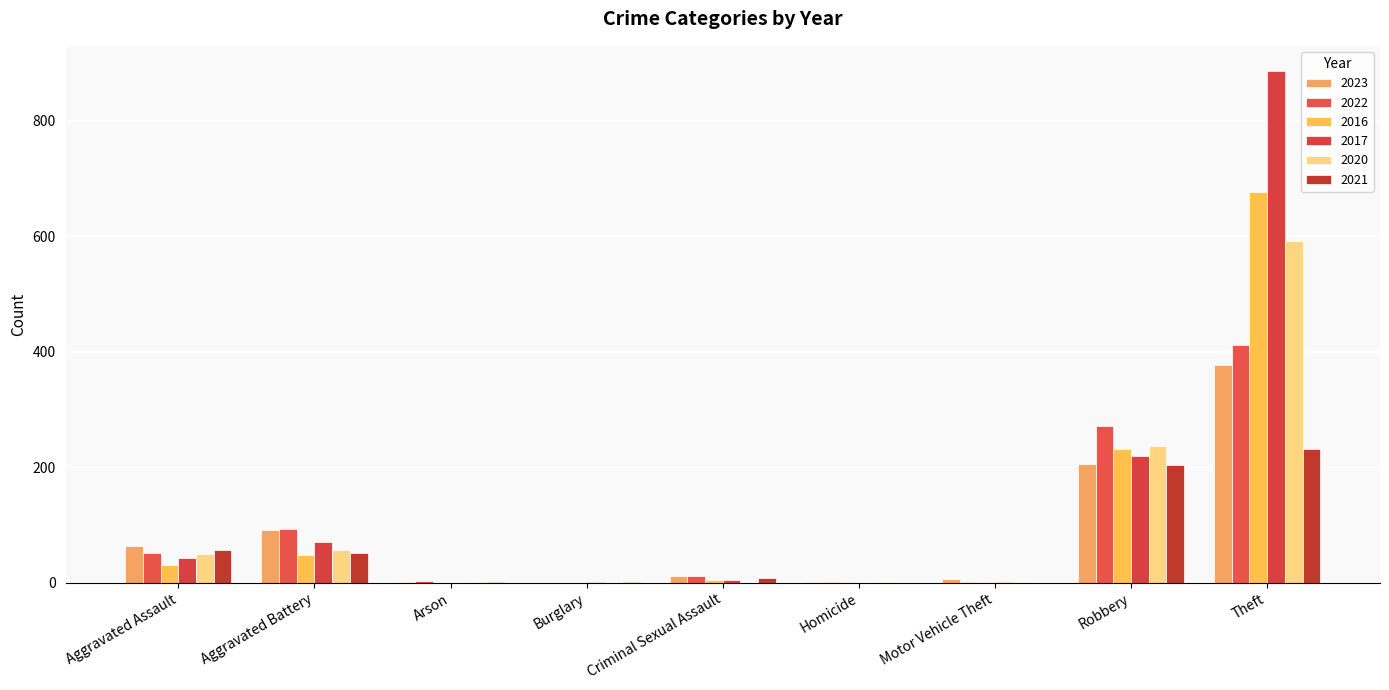

How many categories are shown in the chart?

9